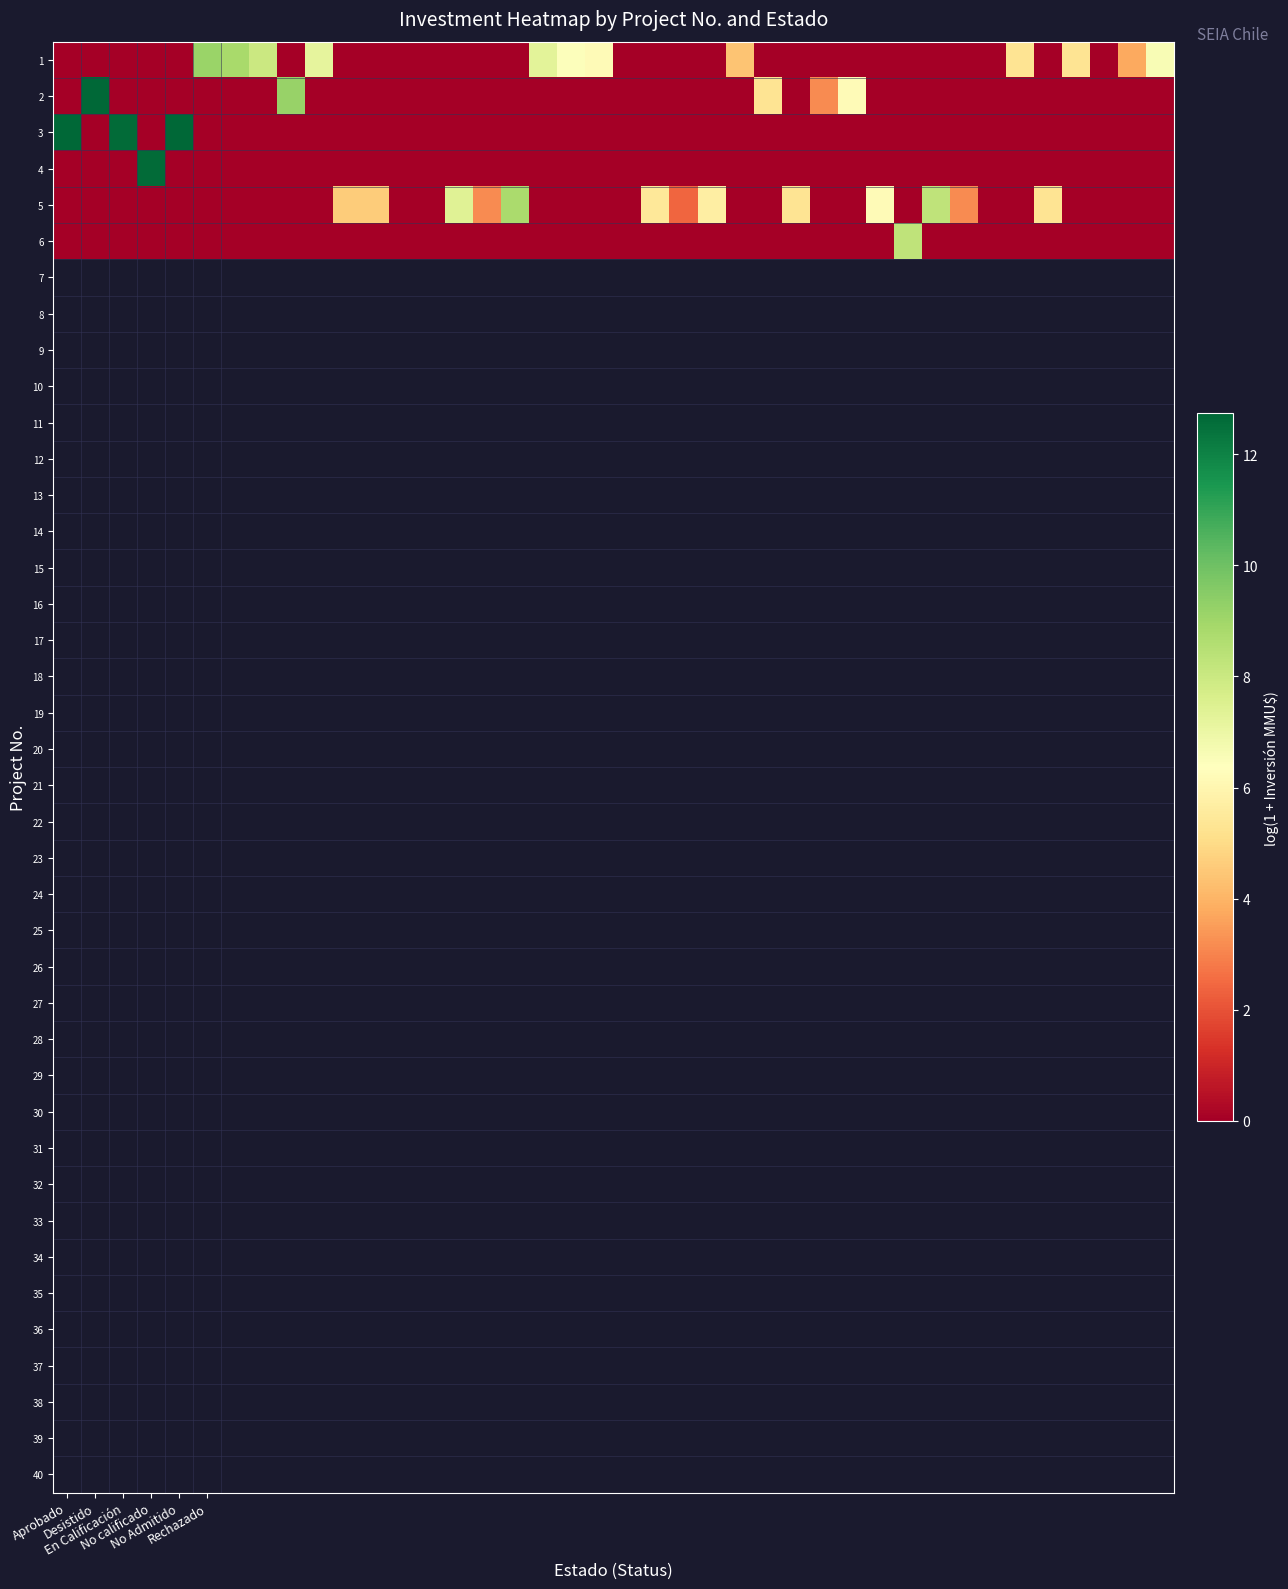

What is the greatest value displayed?

12.7